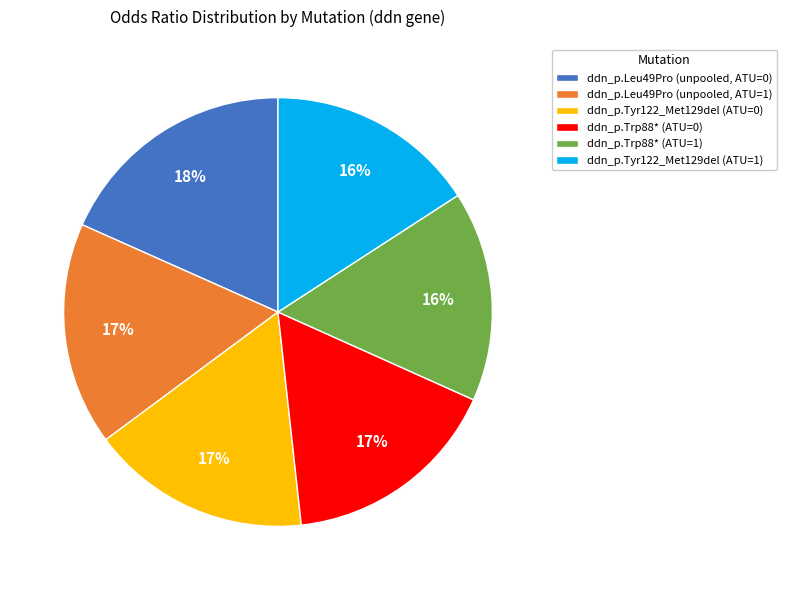

True or false: ddn_p.Tyr122_Met129del (ATU=1) accounts for 4% of the total.

False